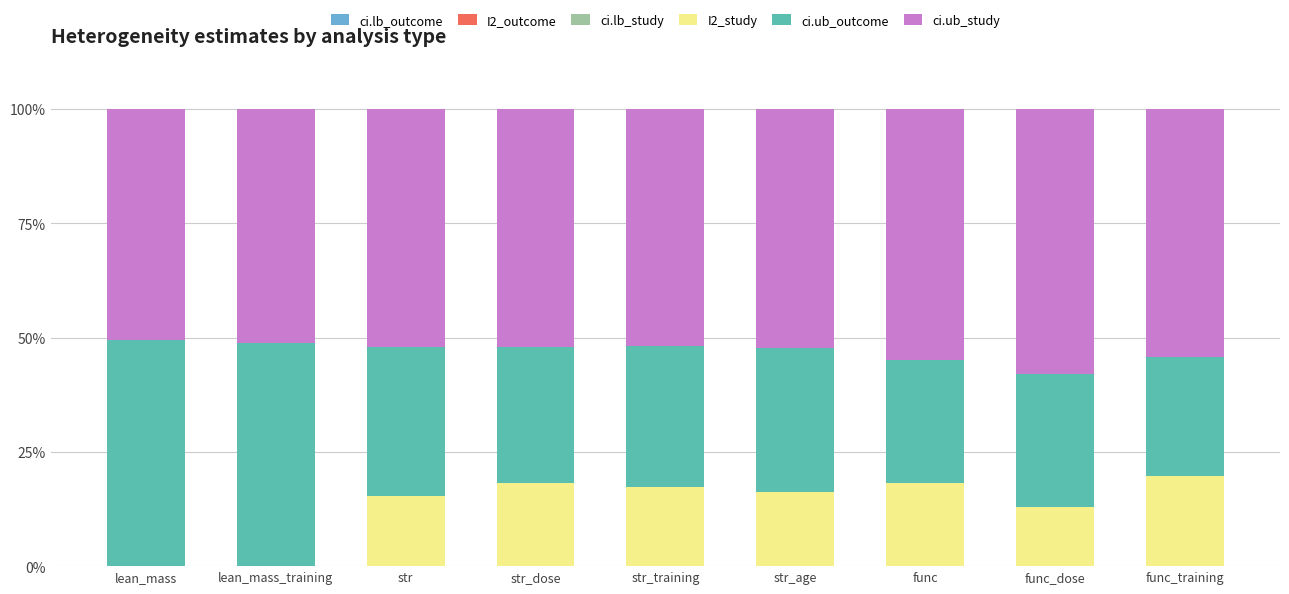

What is the total value across all series at lean_mass?

100.0